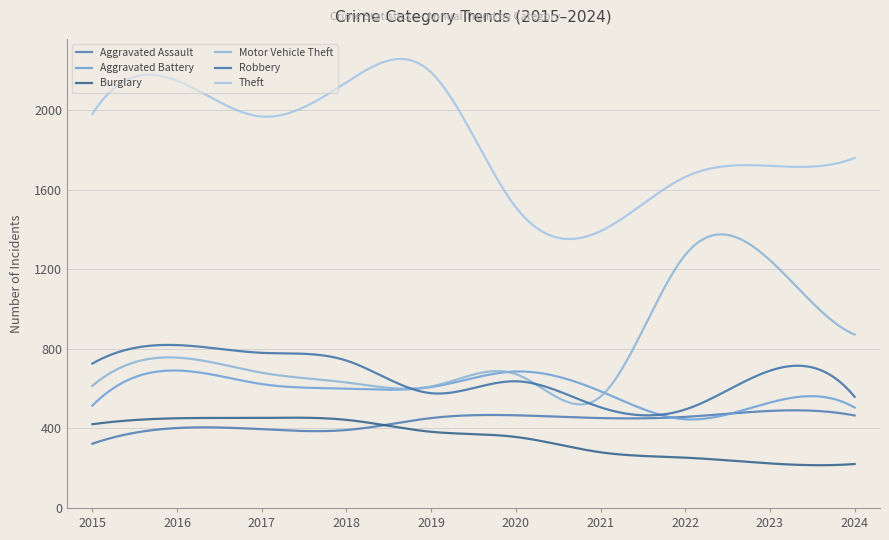

At how many categories does at least one series exceed 621?

300